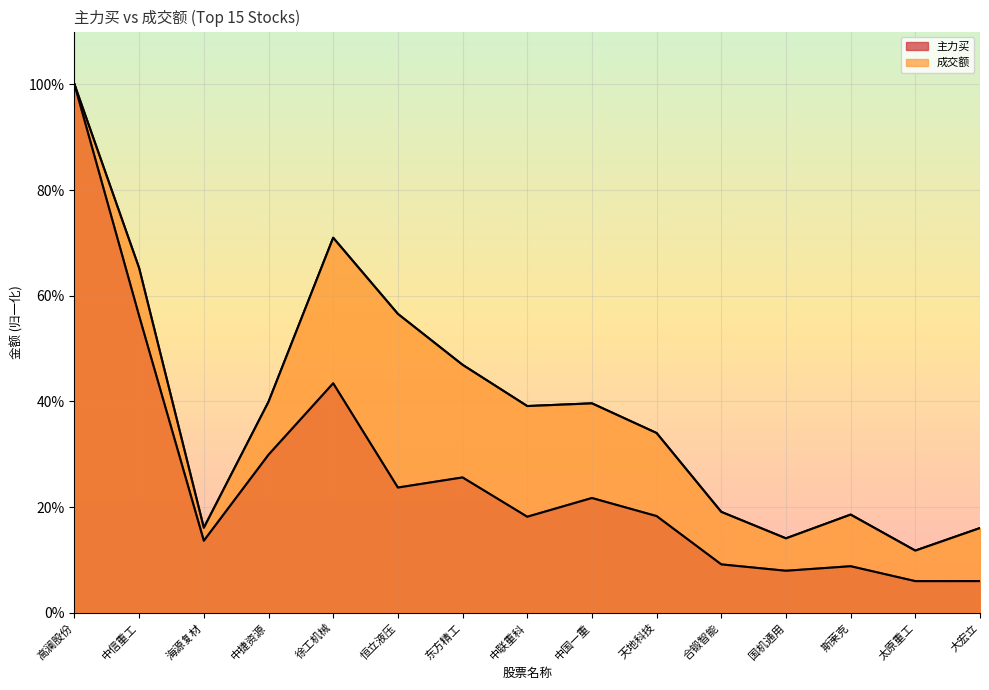

Which category has the highest value across all series?

高澜股份